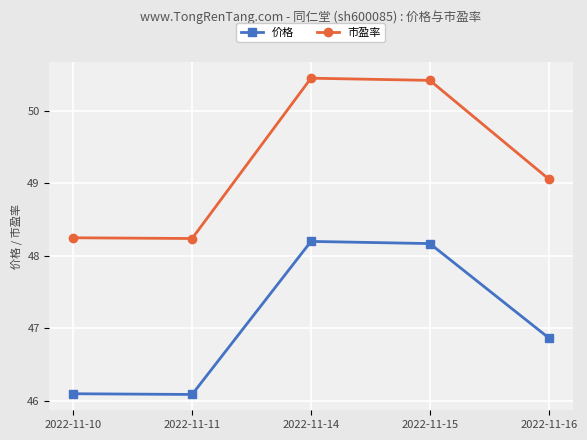

Where is the first local minimum for 价格?

2022-11-11